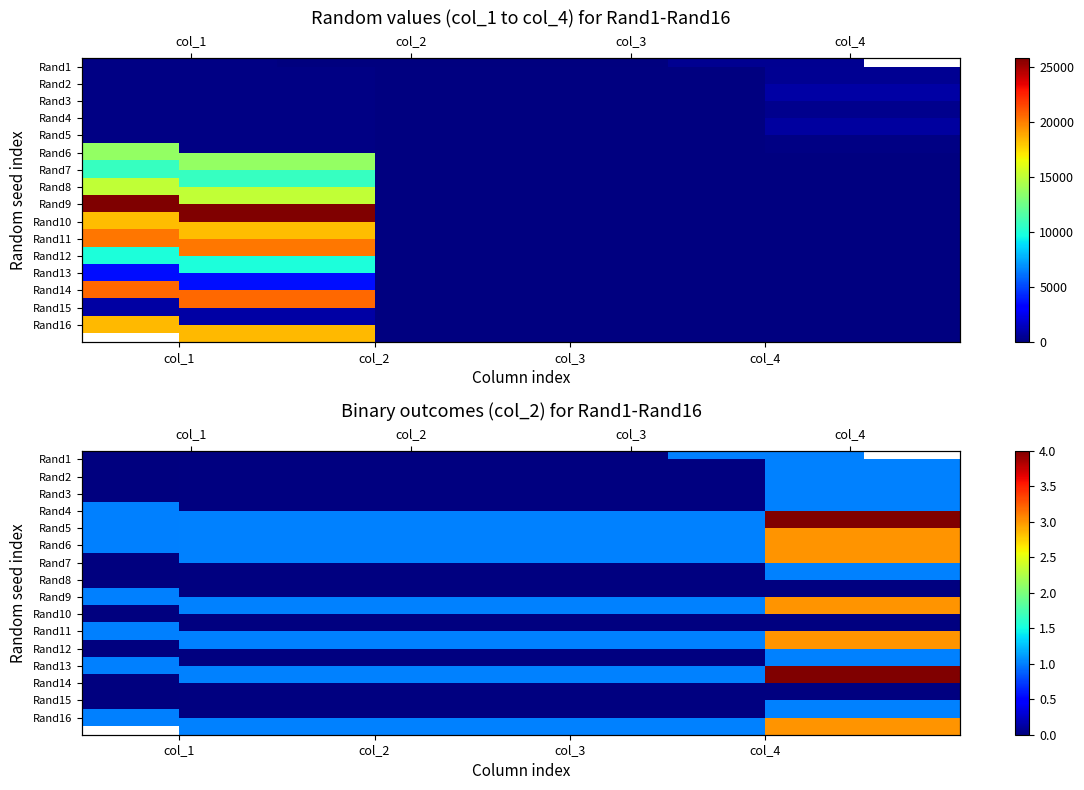

At which label is Rand3 closest to 0?

col_1